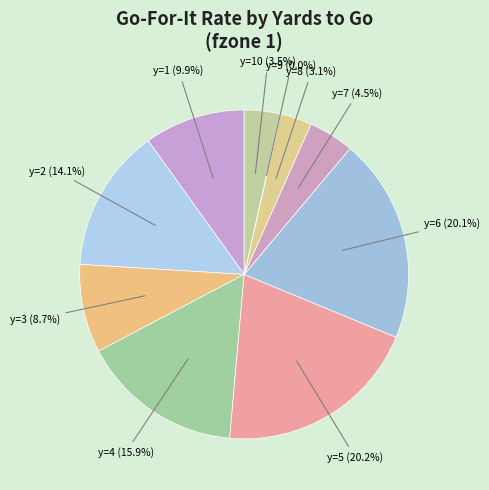

How many slices are in this pie chart?

10